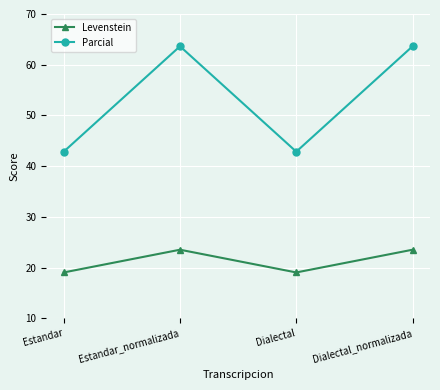

At how many categories does at least one series exceed 24?

4